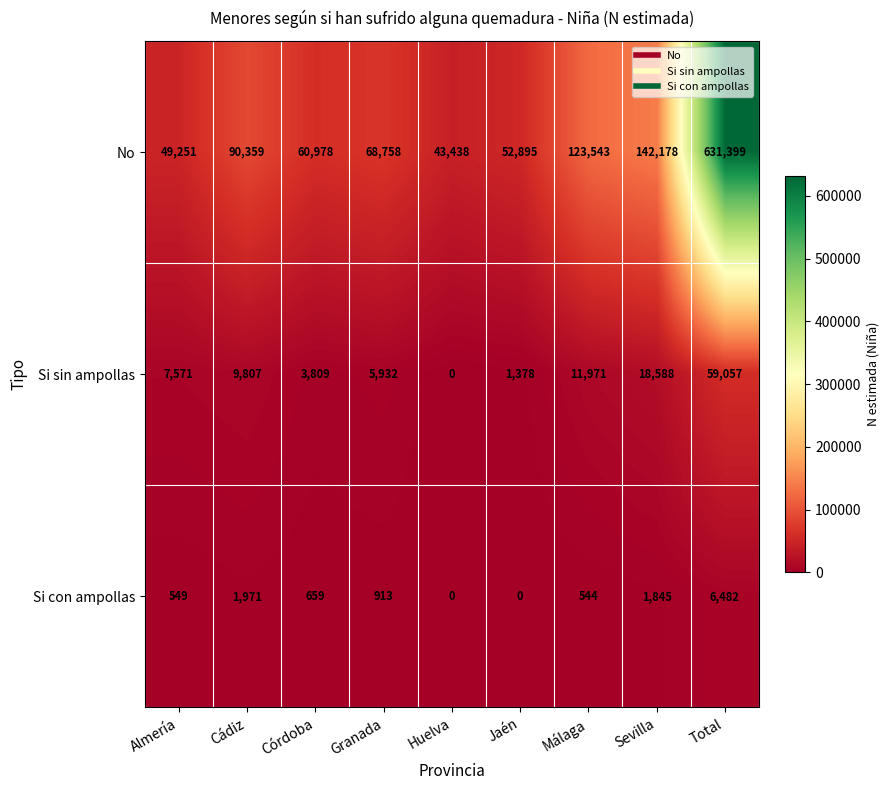

True or false: No has a value of 631399 at Total.

True